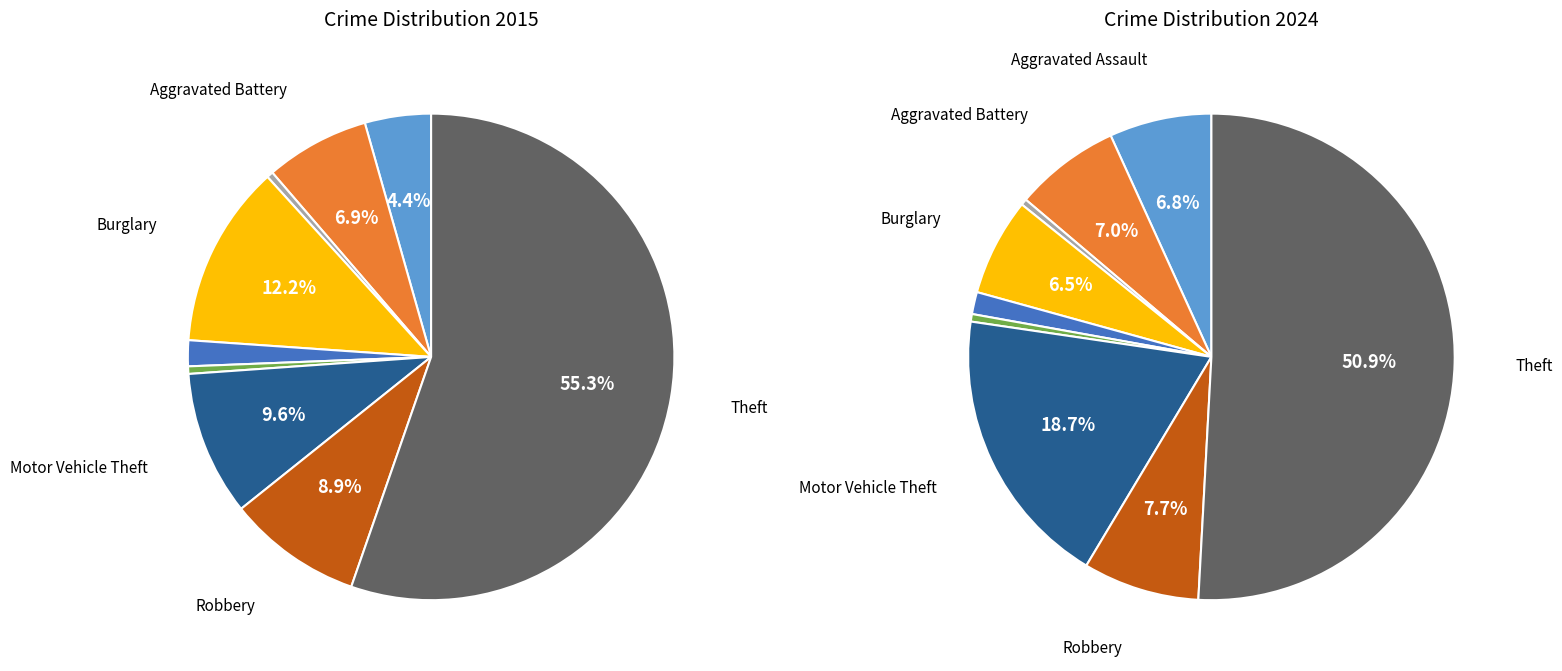

Combined, do Homicide and Criminal Sexual Assault account for over 50%?

No